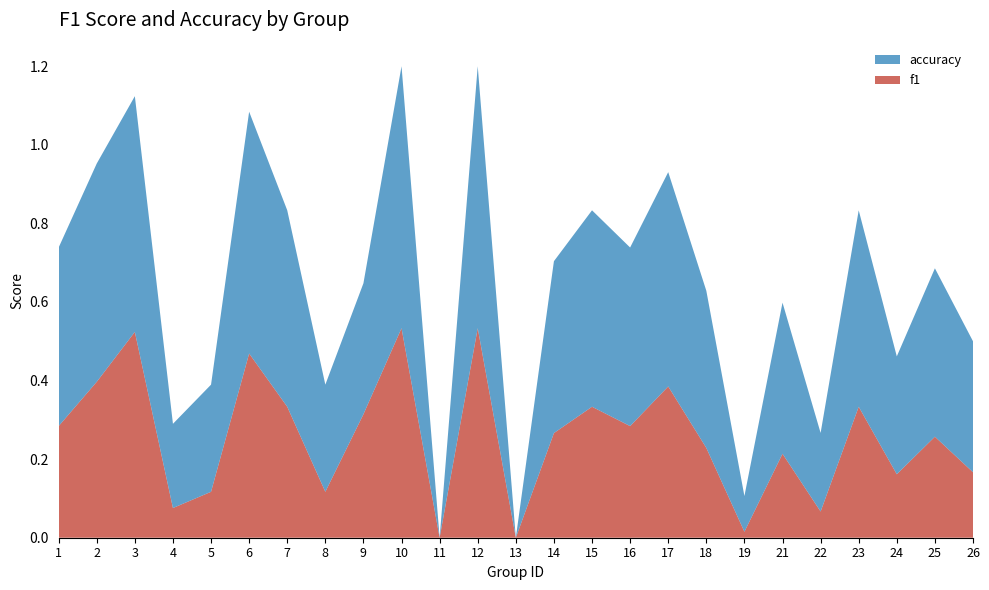

Reading left to right, list all the values displayed in this chart.

f1: 1=0.3	2=0.4	3=0.5	4=0.1	5=0.1	6=0.5	7=0.3	8=0.1	9=0.3	10=0.5	11=0.0	12=0.5	13=0.0	14=0.3	15=0.3	16=0.3	17=0.4	18=0.2	19=0.0	21=0.2	22=0.1	23=0.3	24=0.2	25=0.3	26=0.2
accuracy: 1=0.5	2=0.6	3=0.6	4=0.2	5=0.3	6=0.6	7=0.5	8=0.3	9=0.3	10=0.7	11=0.0	12=0.7	13=0.0	14=0.4	15=0.5	16=0.5	17=0.5	18=0.4	19=0.1	21=0.4	22=0.2	23=0.5	24=0.3	25=0.4	26=0.3